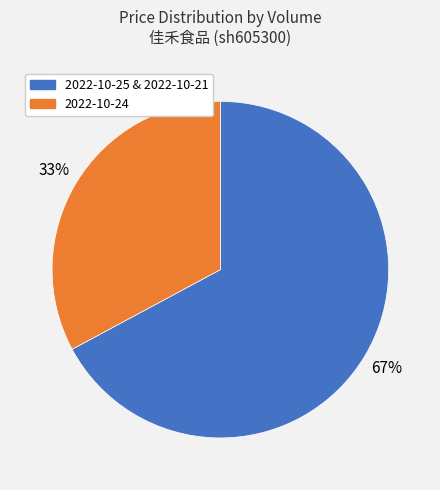

Does any single category account for the majority?

Yes